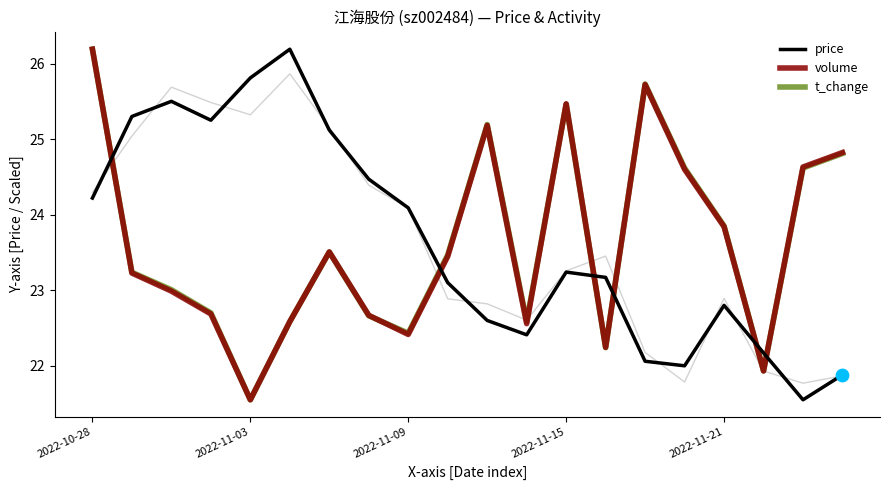

Which series reaches the minimum Y coordinate?

price